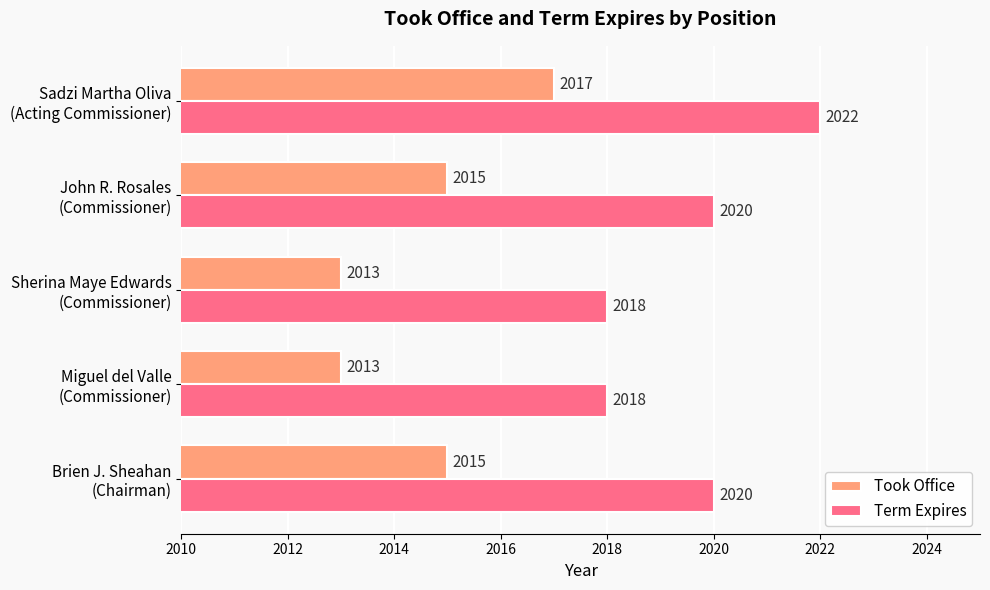

What is the smallest value displayed?

2013